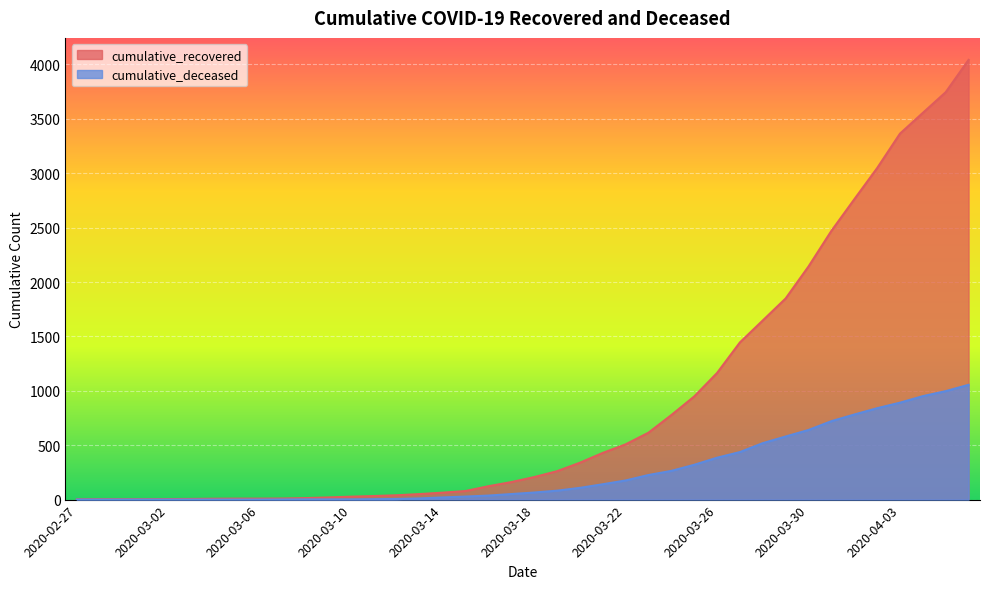

What is the label of the 28th point from the left?

2020-03-25